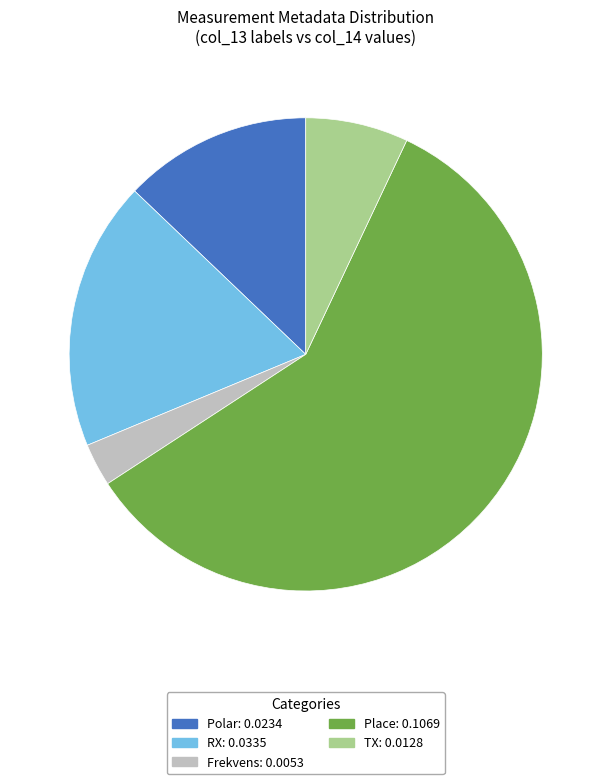

Does any single category account for the majority?

Yes